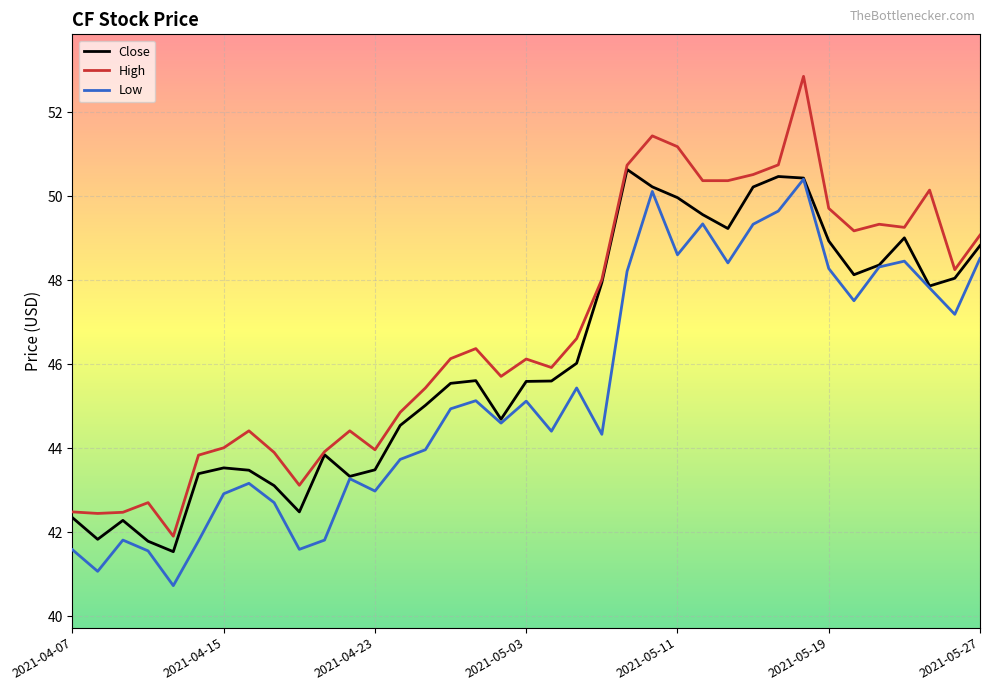

Which series has the largest total across all categories?

High